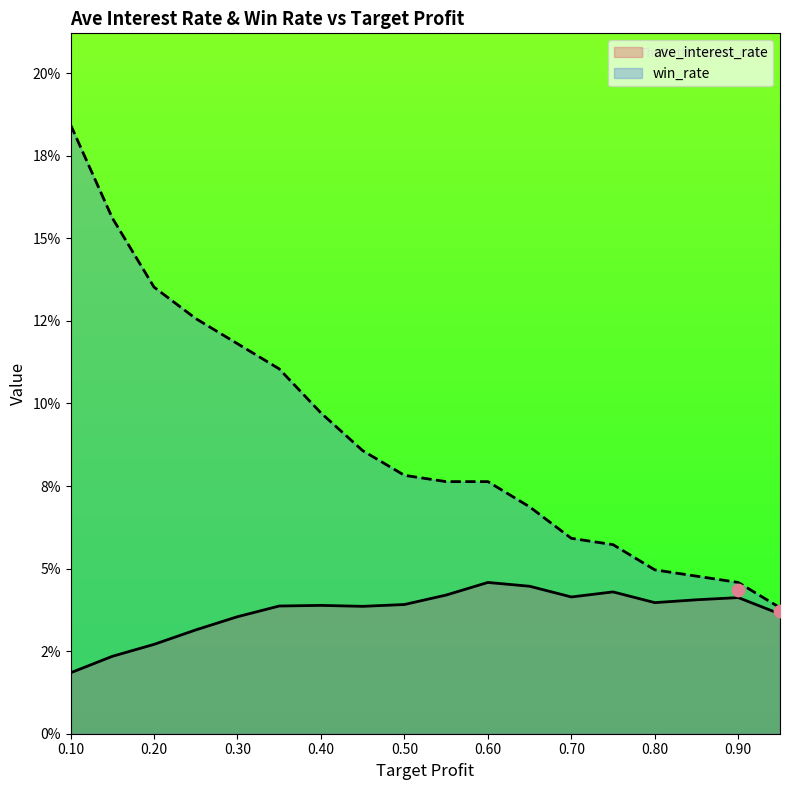

What is the total value across all series at 0.75?

0.1